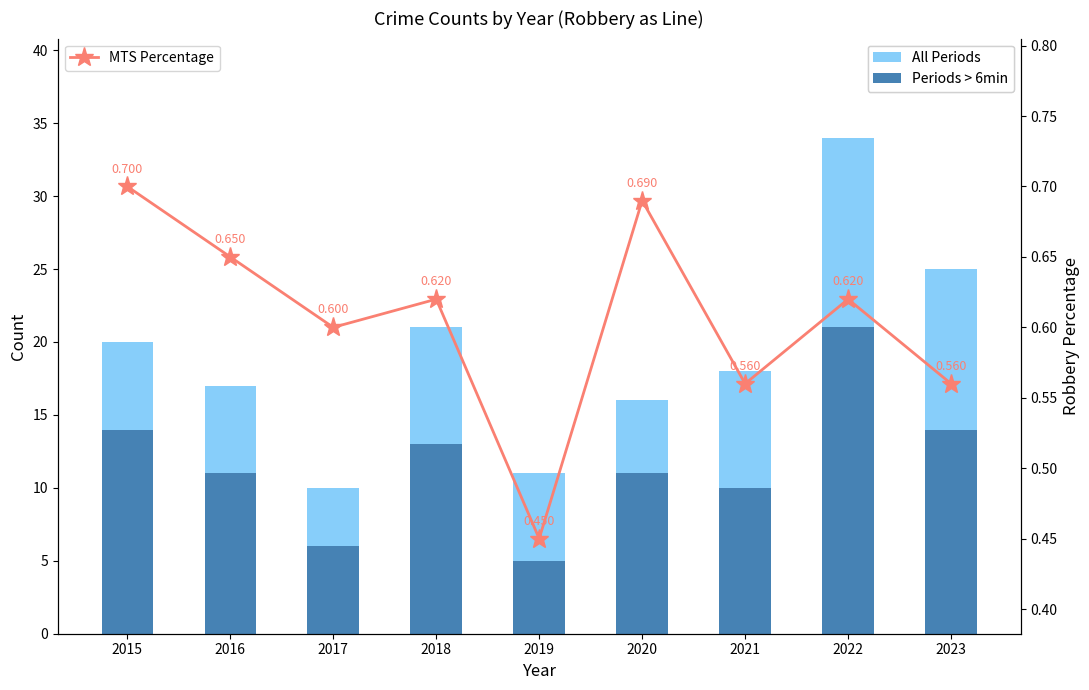

How many categories are shown in the chart?

9